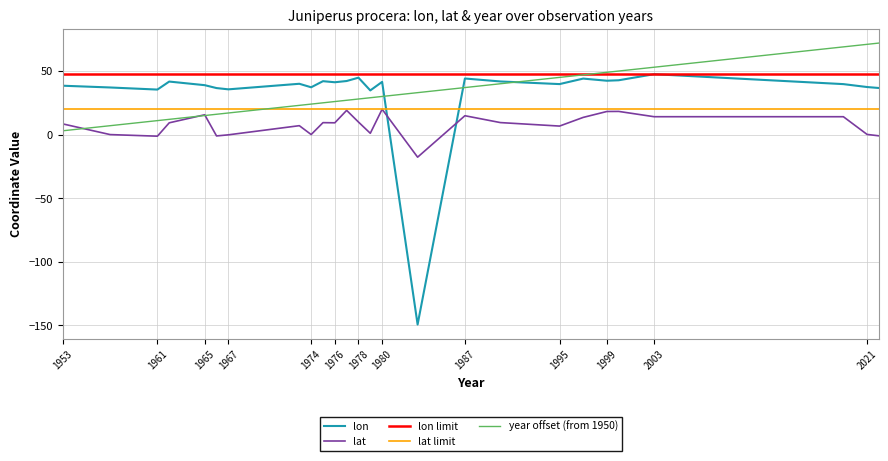

At which category is the sum across all series the highest?

2019